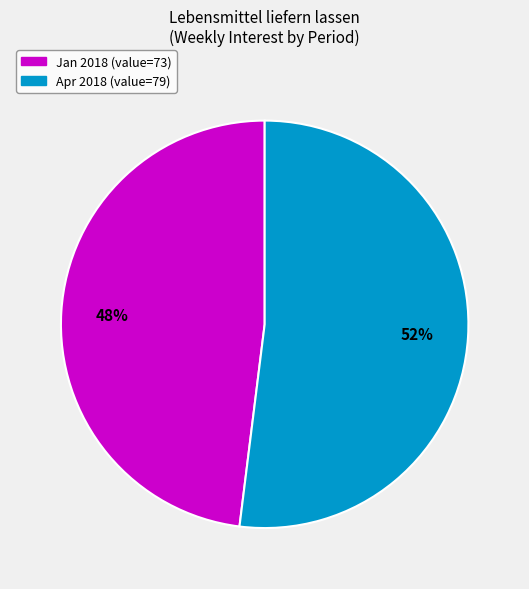

Is there a majority slice in this chart?

Yes